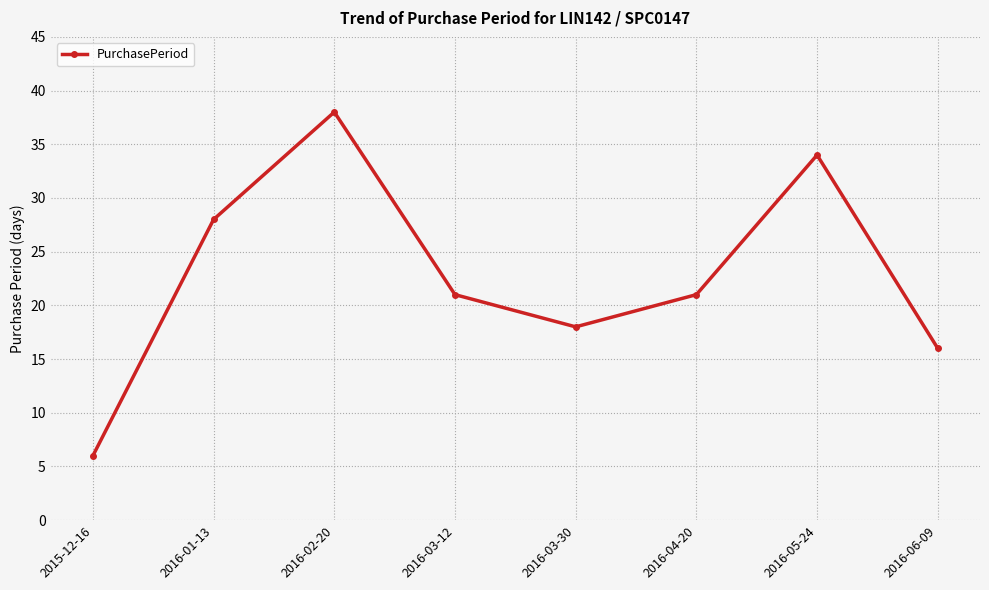

What is the change in value from 2016-03-30 to 2016-06-09?

-2